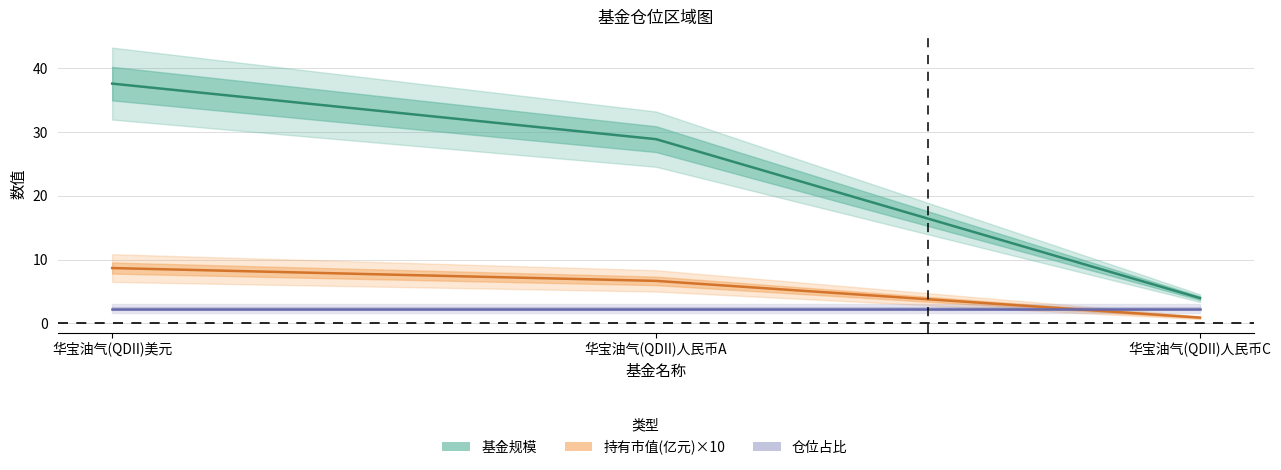

At which category is the sum across all series the highest?

华宝油气(QDII)美元